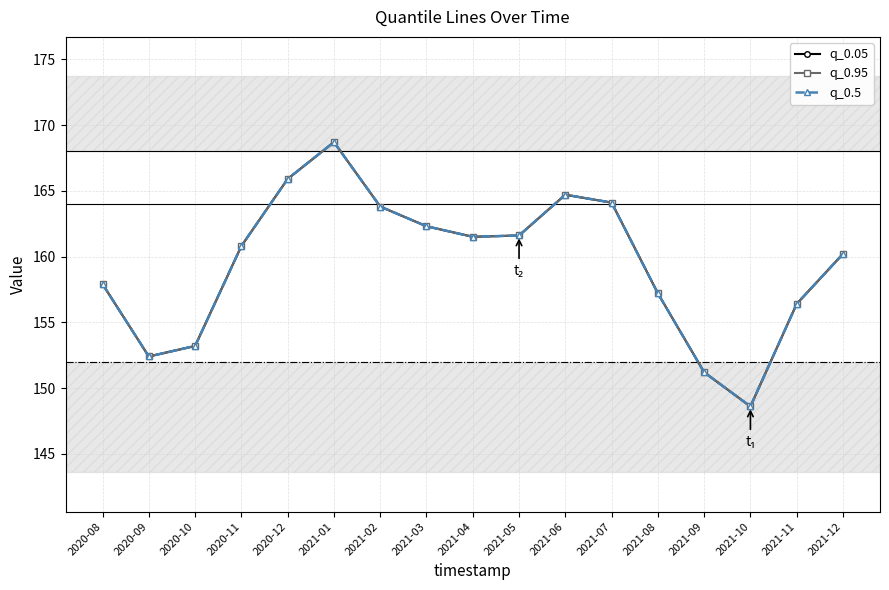

What is the minimum value for q_0.05?

148.6